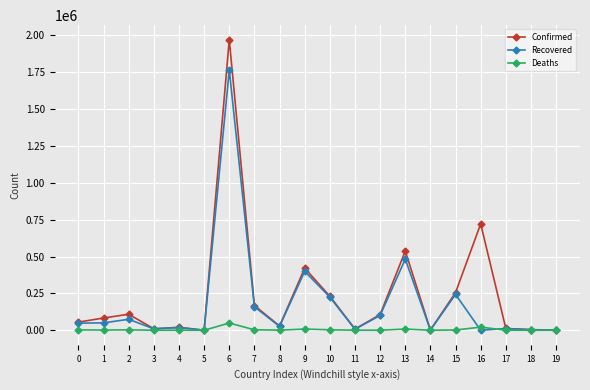

What is the total value across all series at 18?

7811